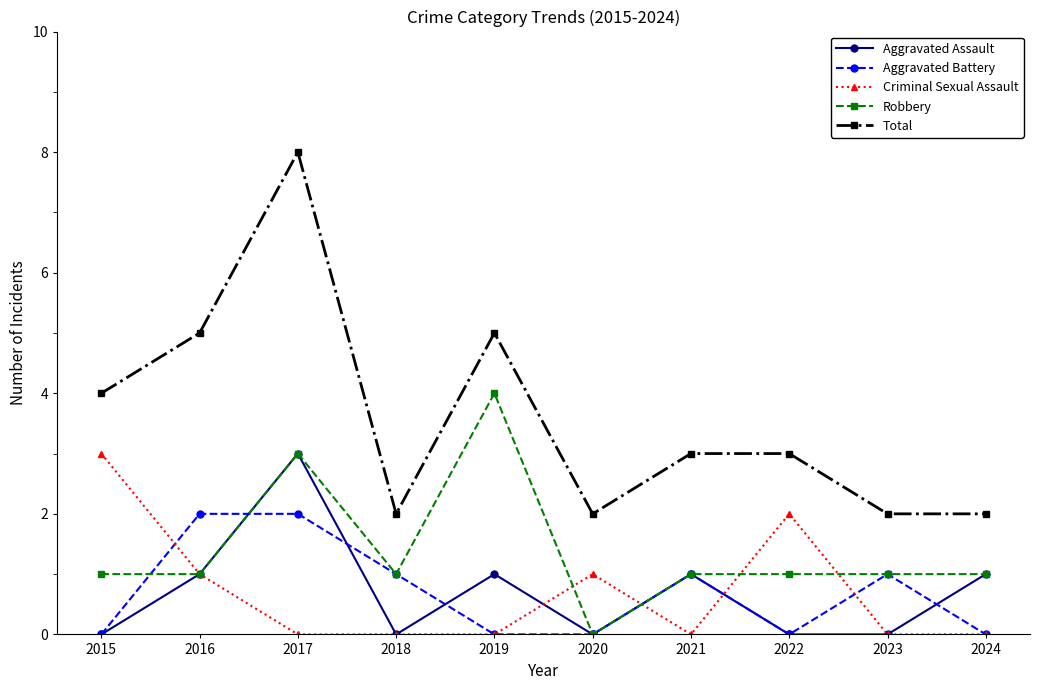

True or false: Criminal Sexual Assault and Total cross at least once.

False